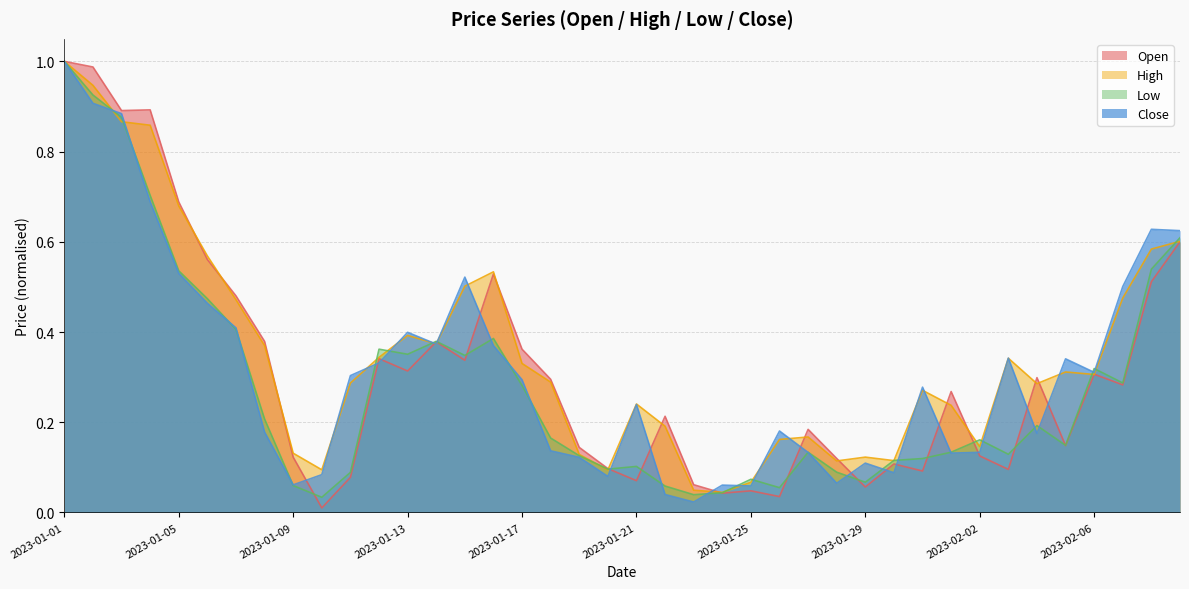

What are all the series names shown in the legend?

Open, High, Low, Close